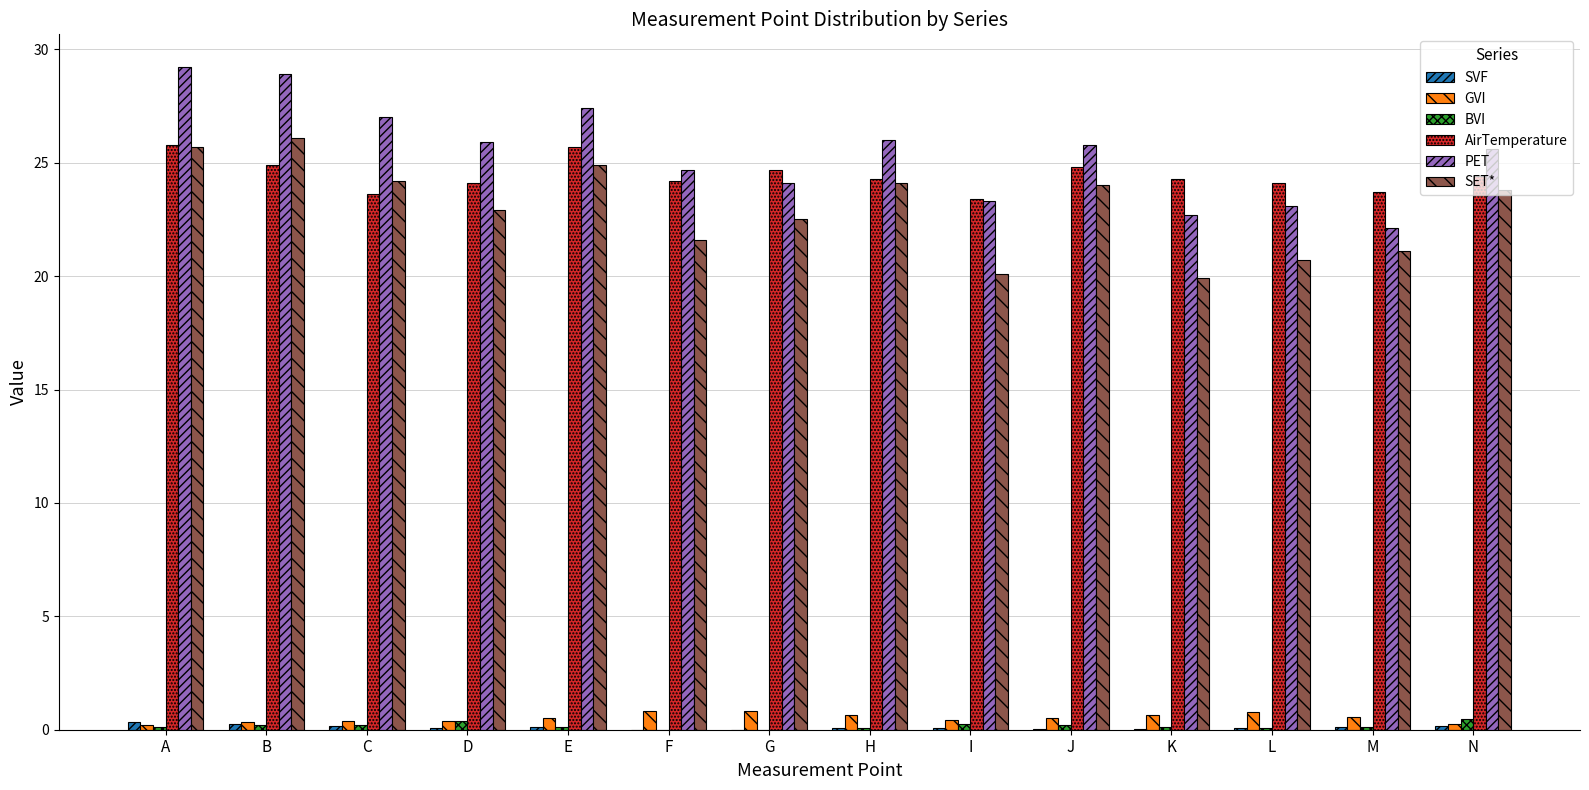

What is the maximum value for SVF?

0.3